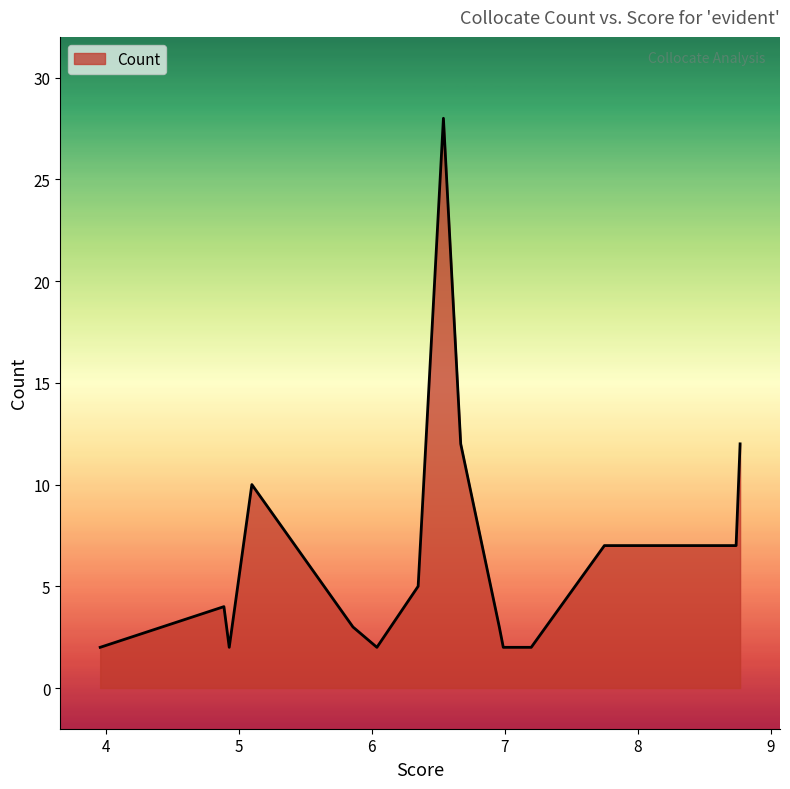

What is the maximum value shown in the chart?

28